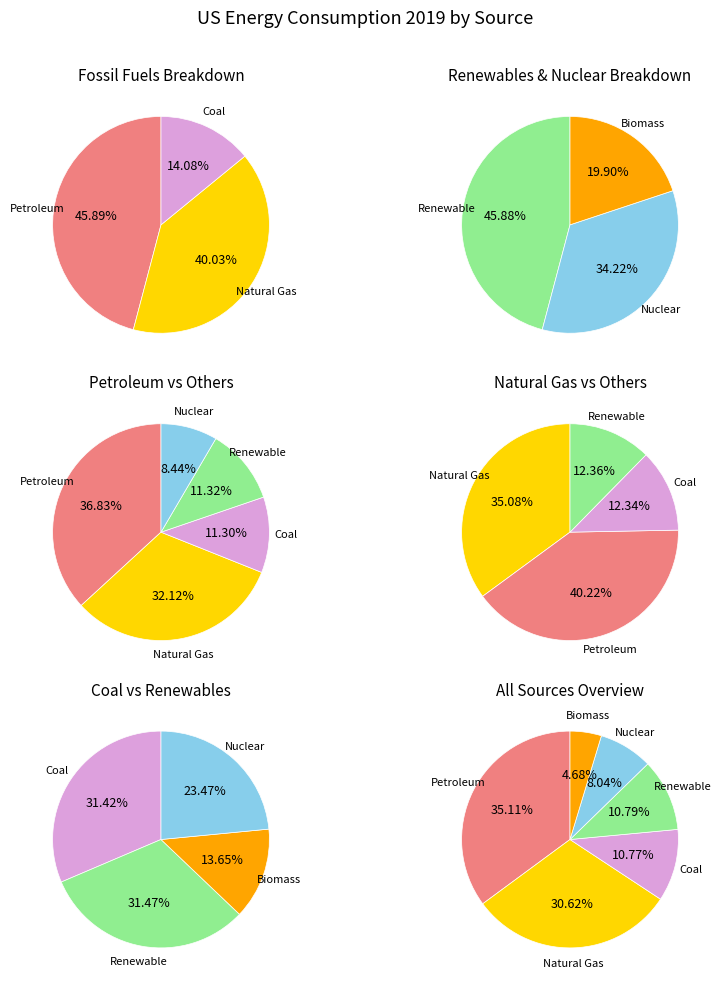

To the nearest percent, what percentage of the pie is Nuclear?

8%